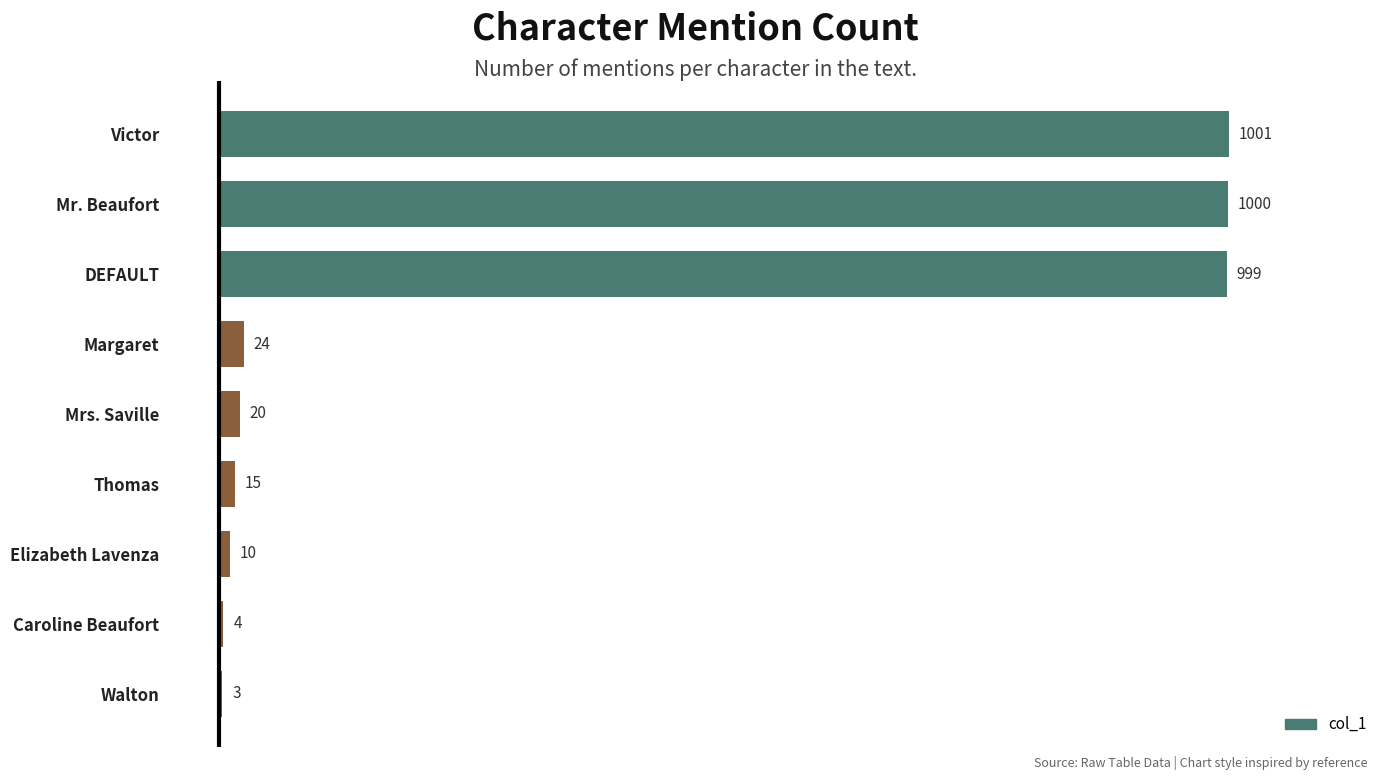

The value at DEFAULT is 999. True or false?

True